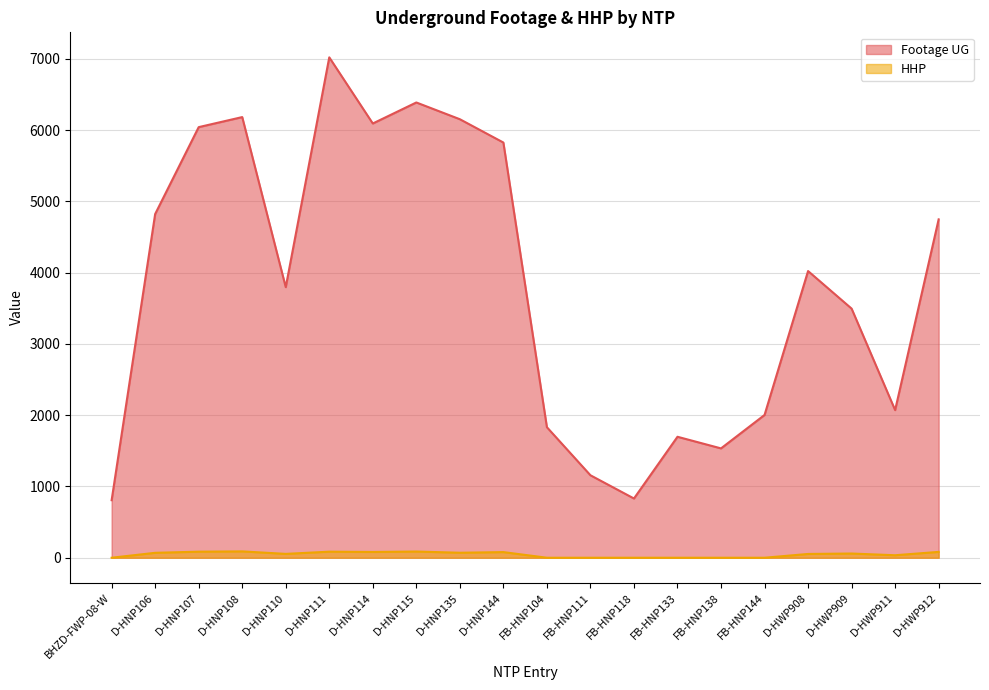

How many interior local valleys does the HHP series have?

4